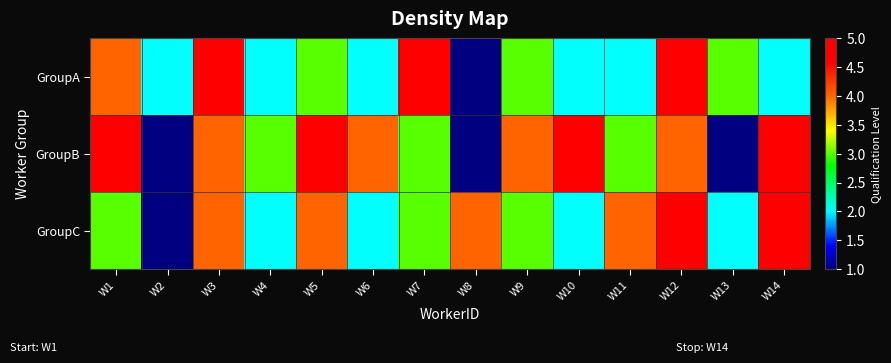

How many data points does each series have?

14